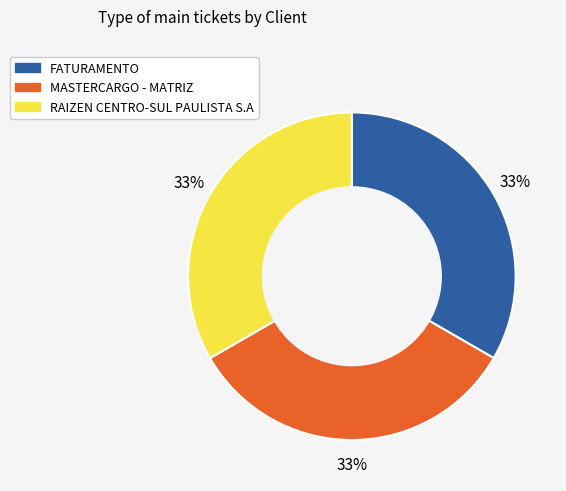

What percentage is the MASTERCARGO - MATRIZ slice, to the nearest percent?

33%